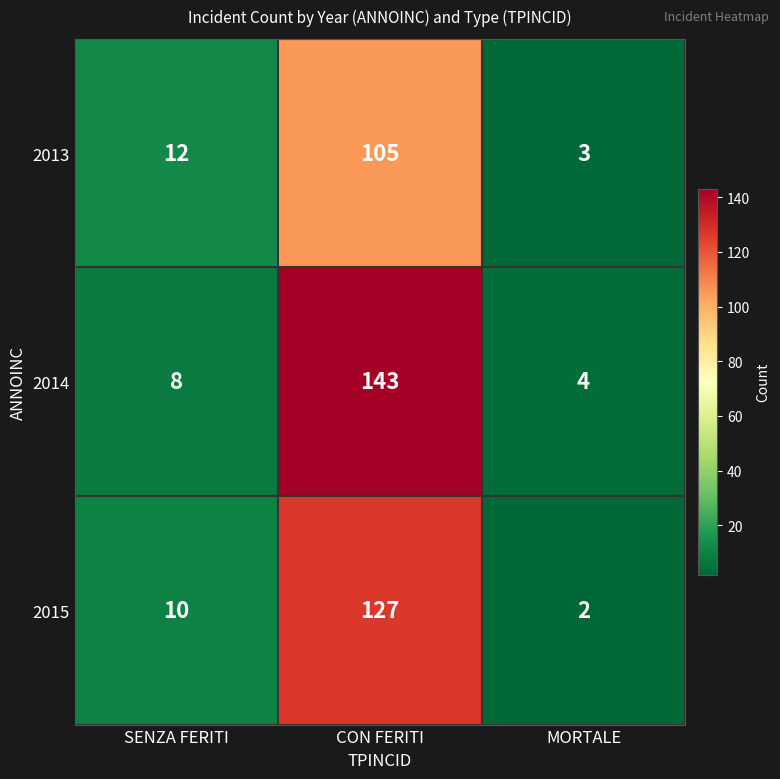

Rank the series at CON FERITI from lowest to highest value.

2013, 2015, 2014